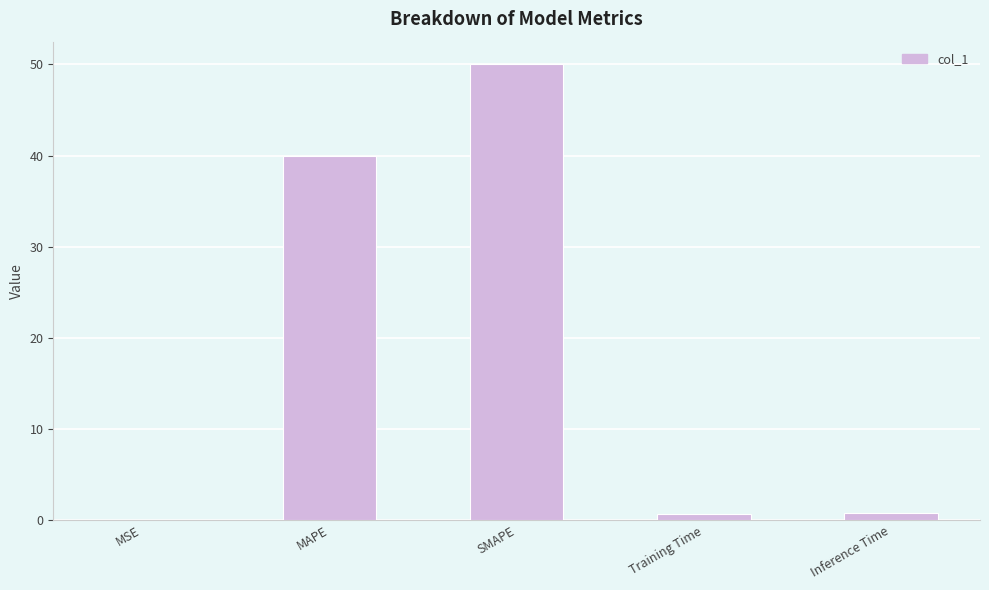

Is it true that the value at MSE is 0.0?

True